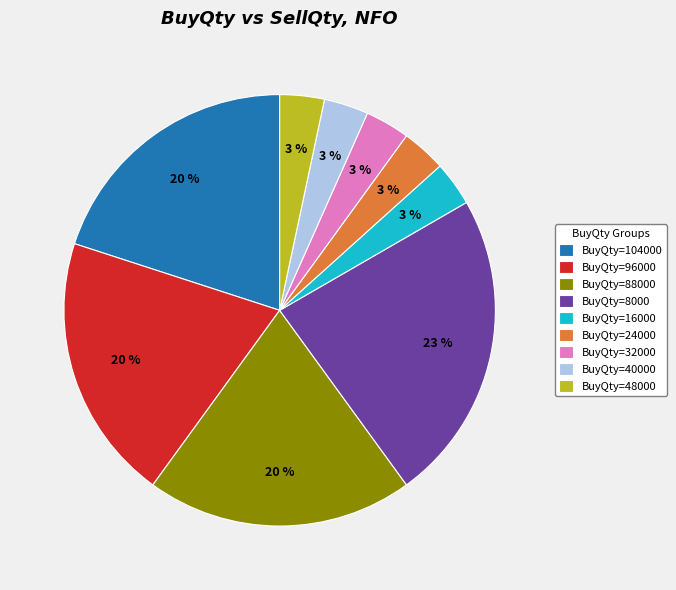

How many slices are in this pie chart?

9